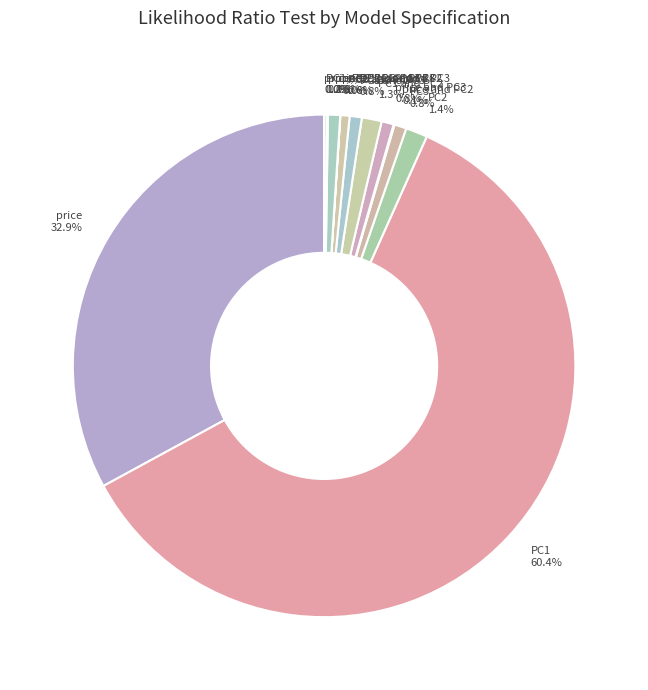

Which slice is the largest?

PC1 60.4%